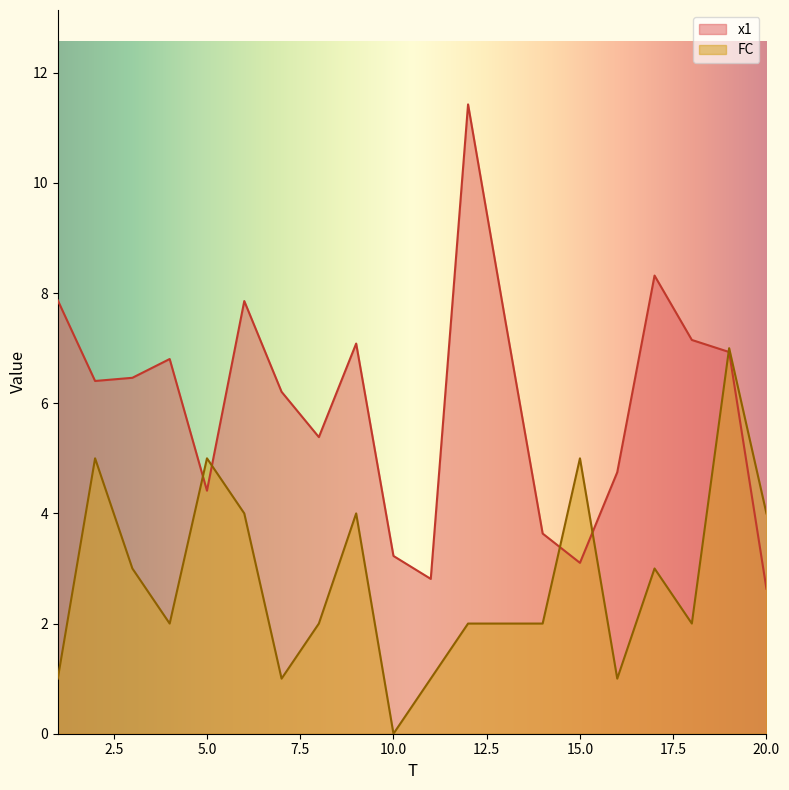

The x1 series shows 11.6 at 19. True or false?

False